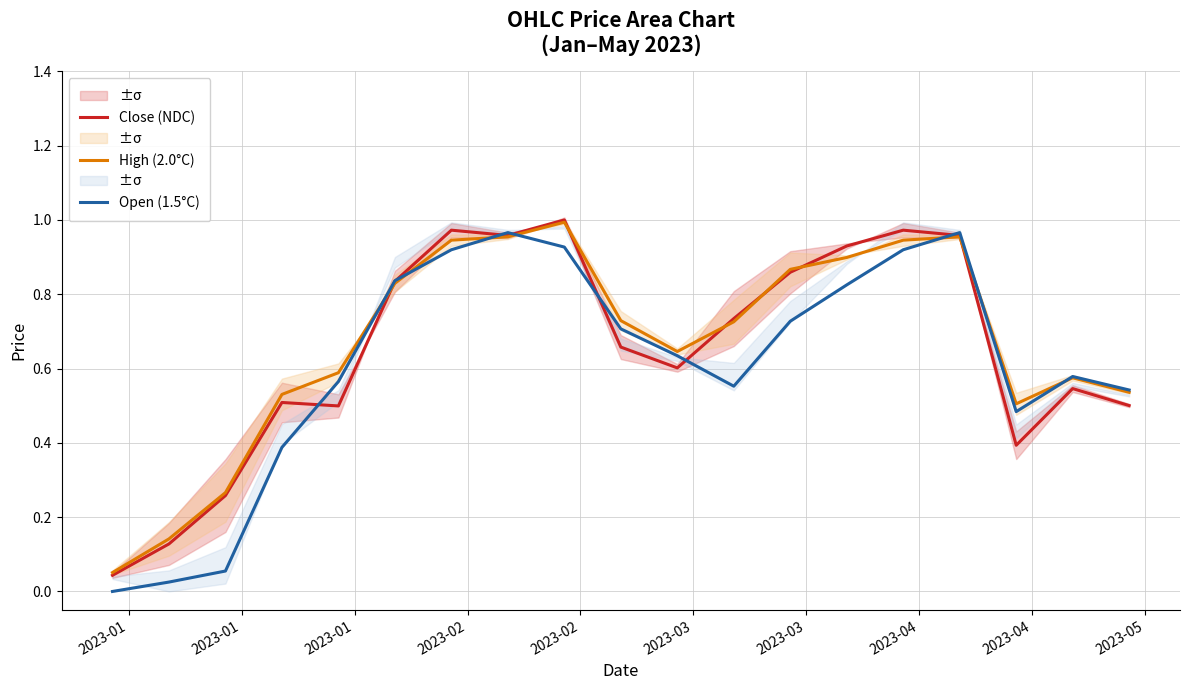

True or false: High (2.0°C) has more than 2 interior local peaks.

True